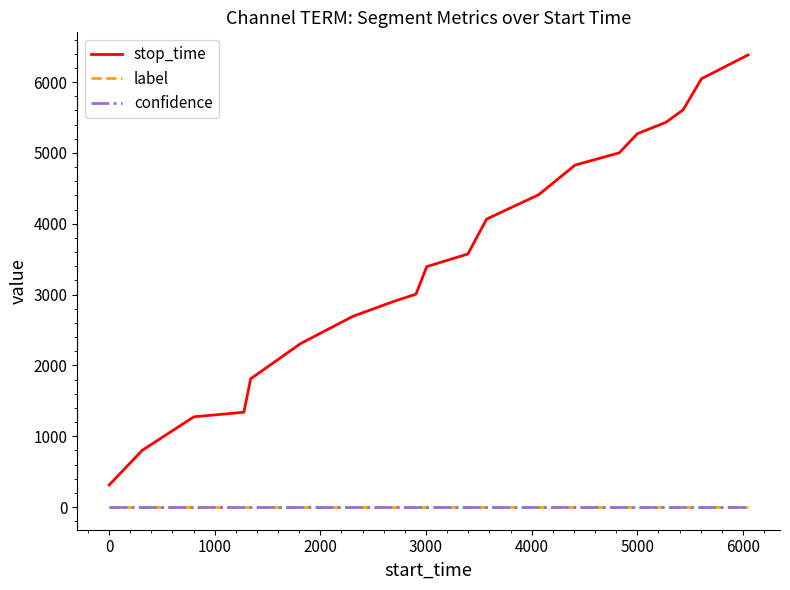

True or false: label and confidence intersect in this chart.

False